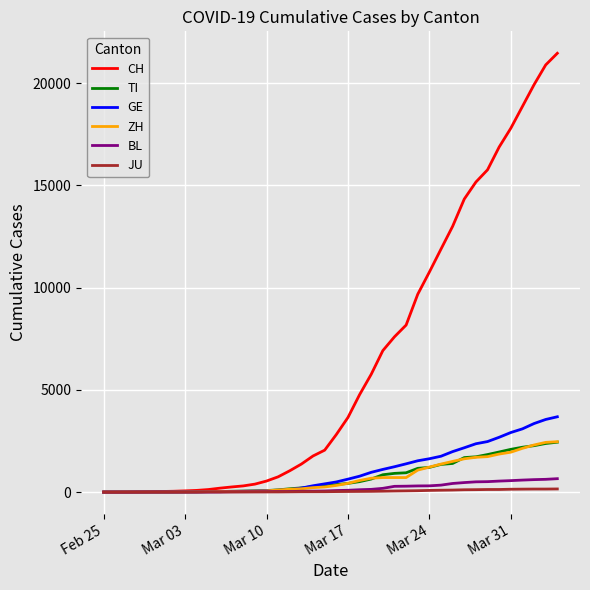

Which series has the widest spread of values?

CH